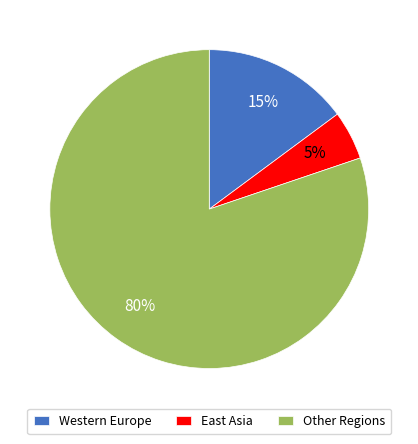

Which has a higher value, East Asia or Other Regions?

Other Regions